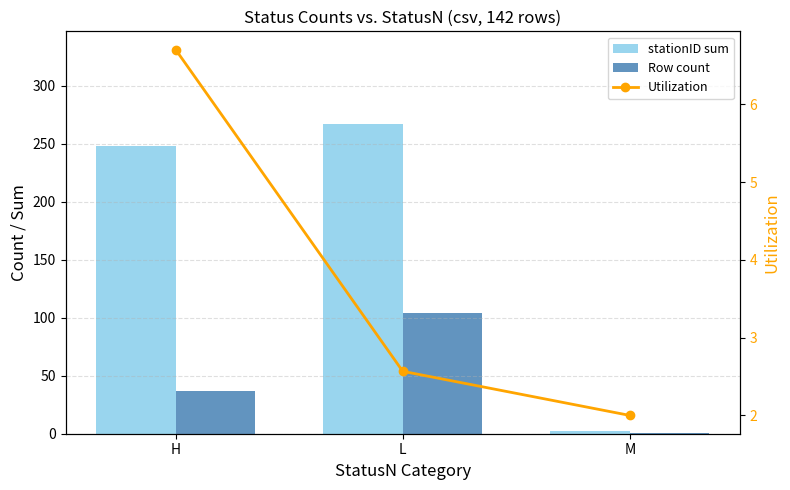

What is the sum of the stationID sum values at M and L?

269.0